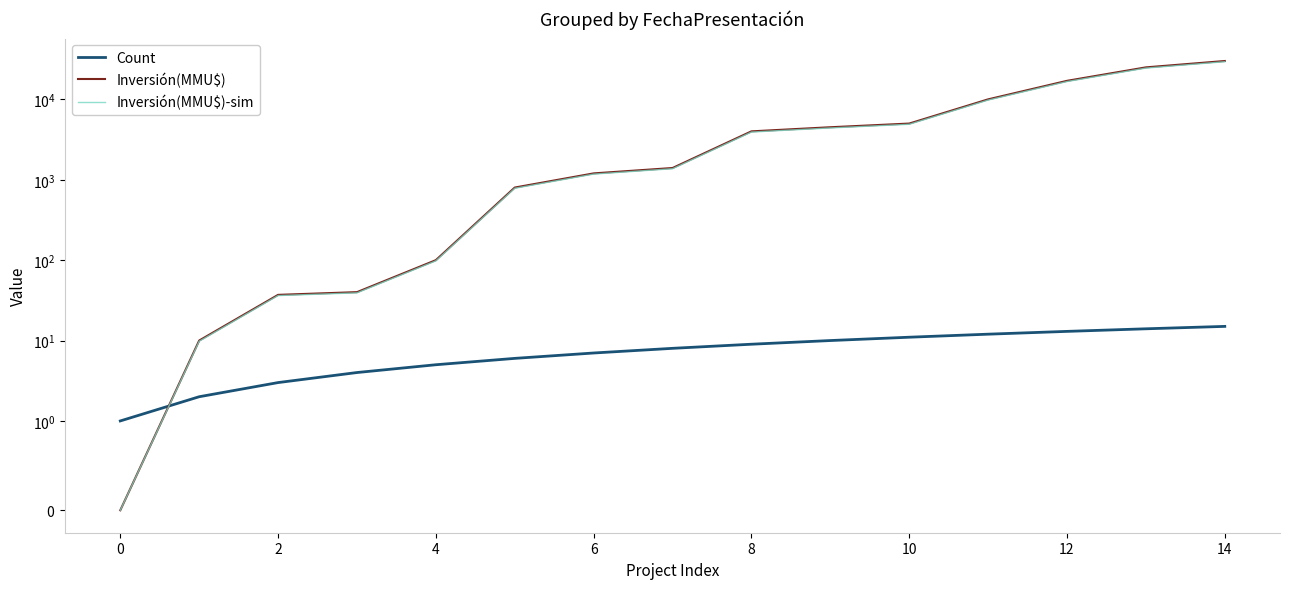

What are all the series names shown in the legend?

Count, Inversión(MMU$), Inversión(MMU$)-sim